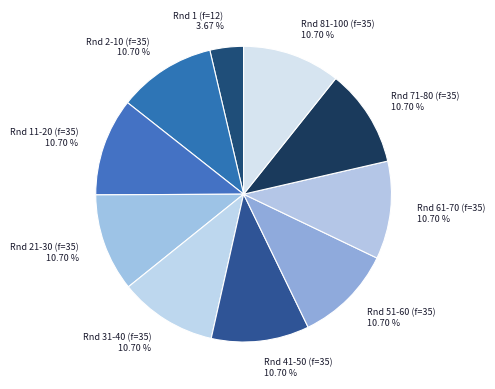

What is the smallest slice in the pie chart?

Rnd 1 (f=12)